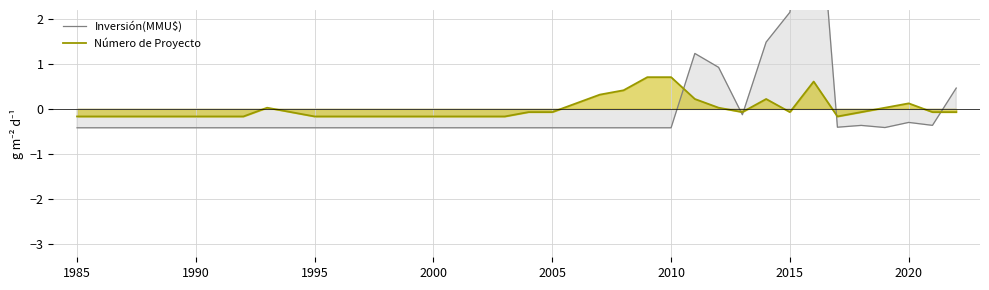

Which series has the largest range (max minus min)?

Inversión(MMU$)